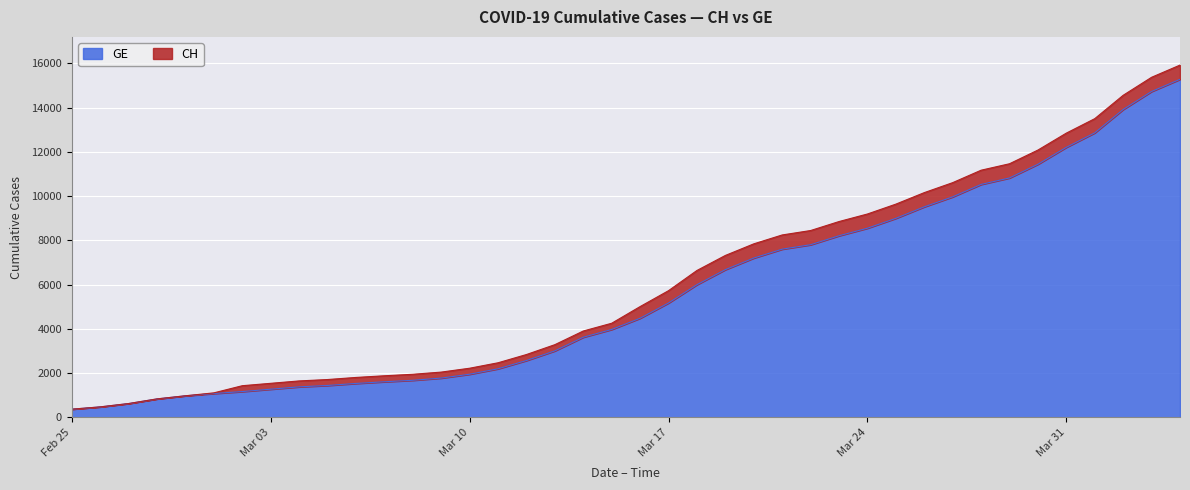

How many values in the GE series exceed 4485?

19